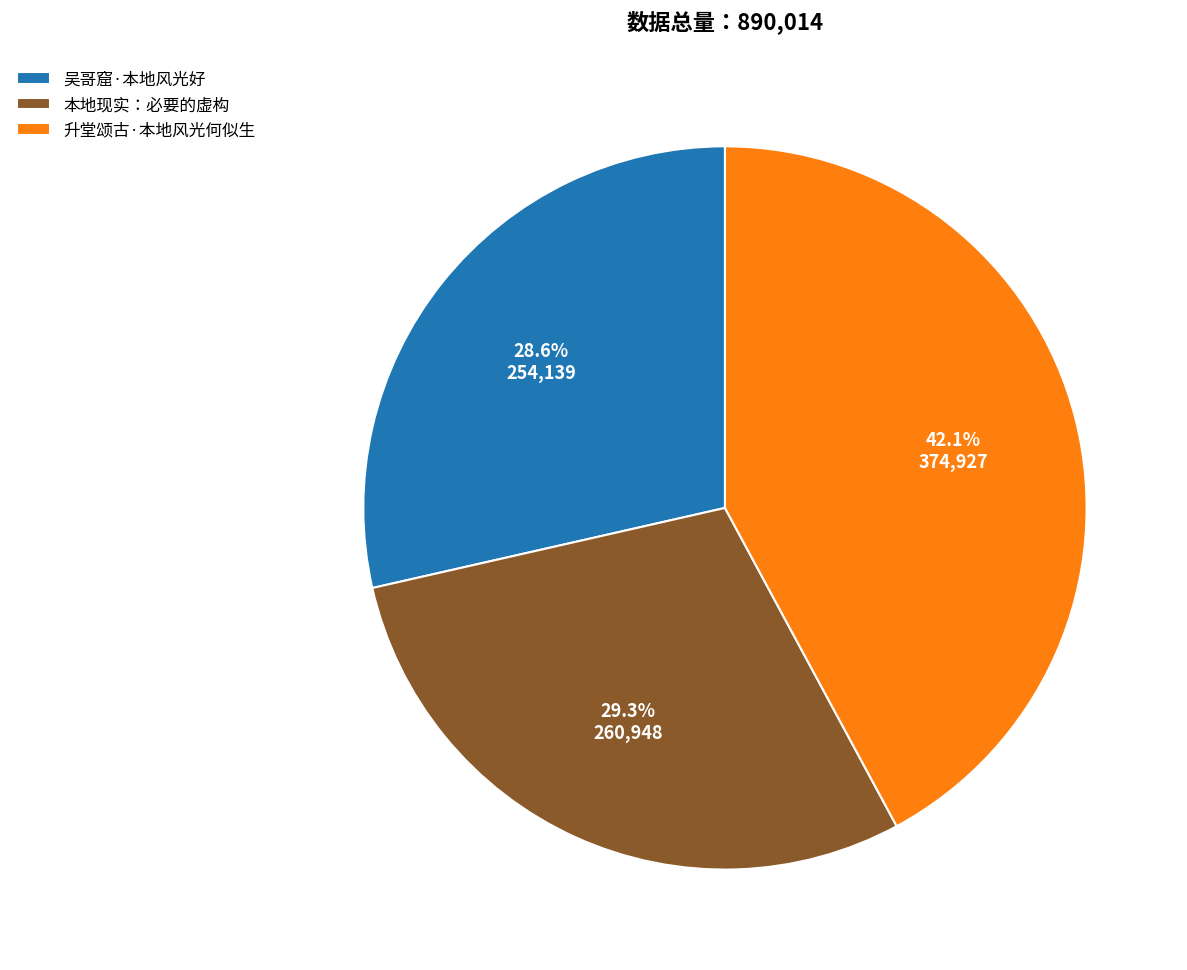

To the nearest percent, what is the difference between the 升堂颂古·本地风光何似生 and 本地现实：必要的虚构 slice percentages?

13%